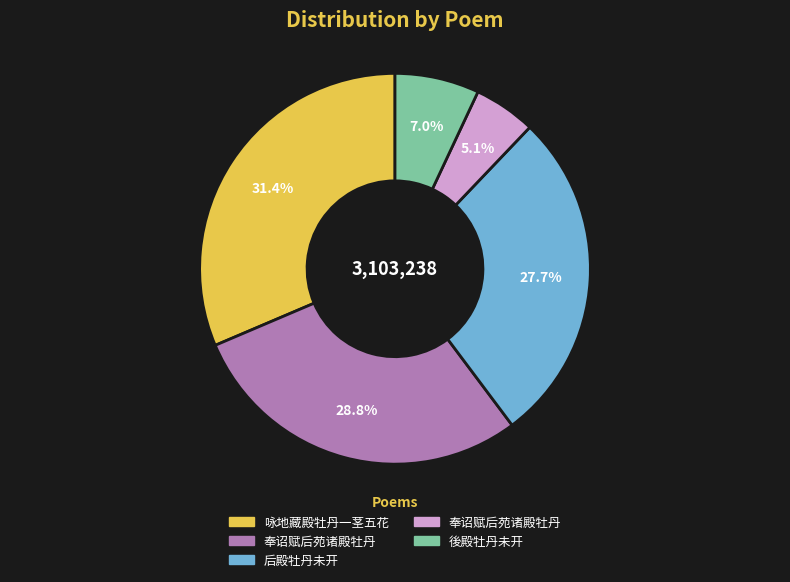

Is there any slice that represents more than half of the pie?

No